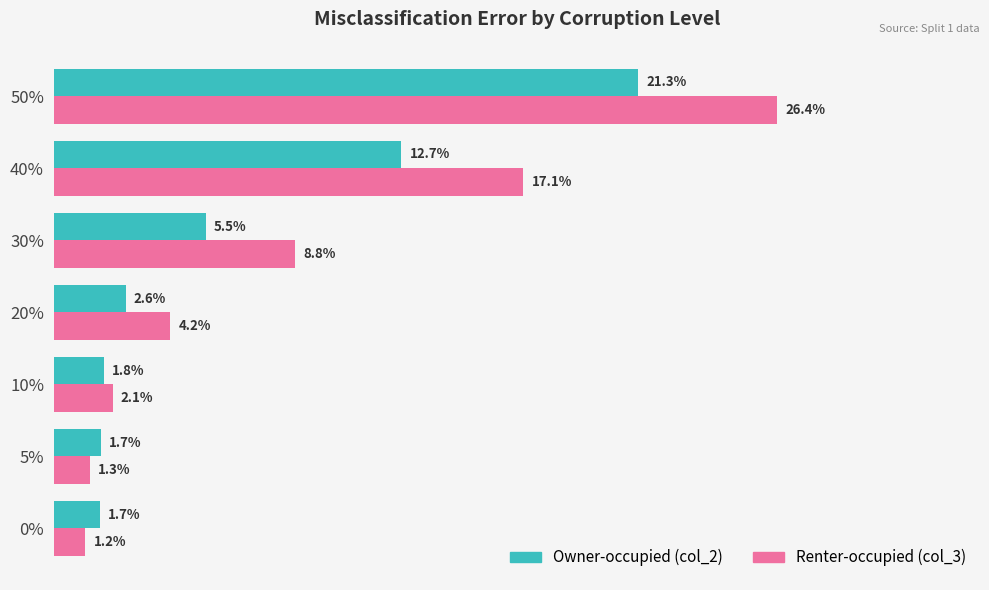

What is the value of the col_3 (Renter-occupied) bar at the 3rd from the left?

2.1